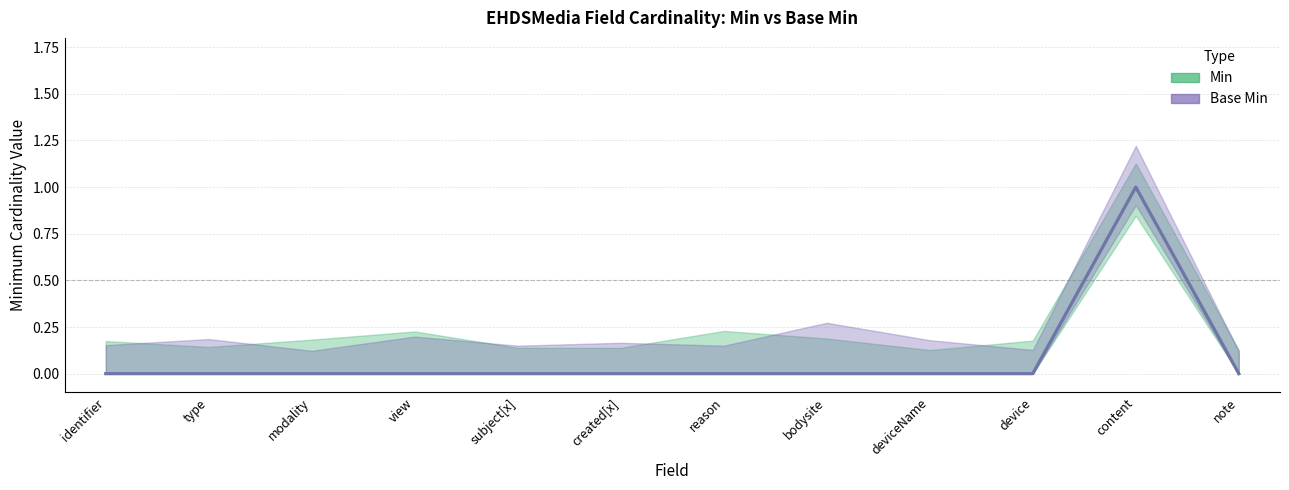

At which category is the sum across all series the highest?

content